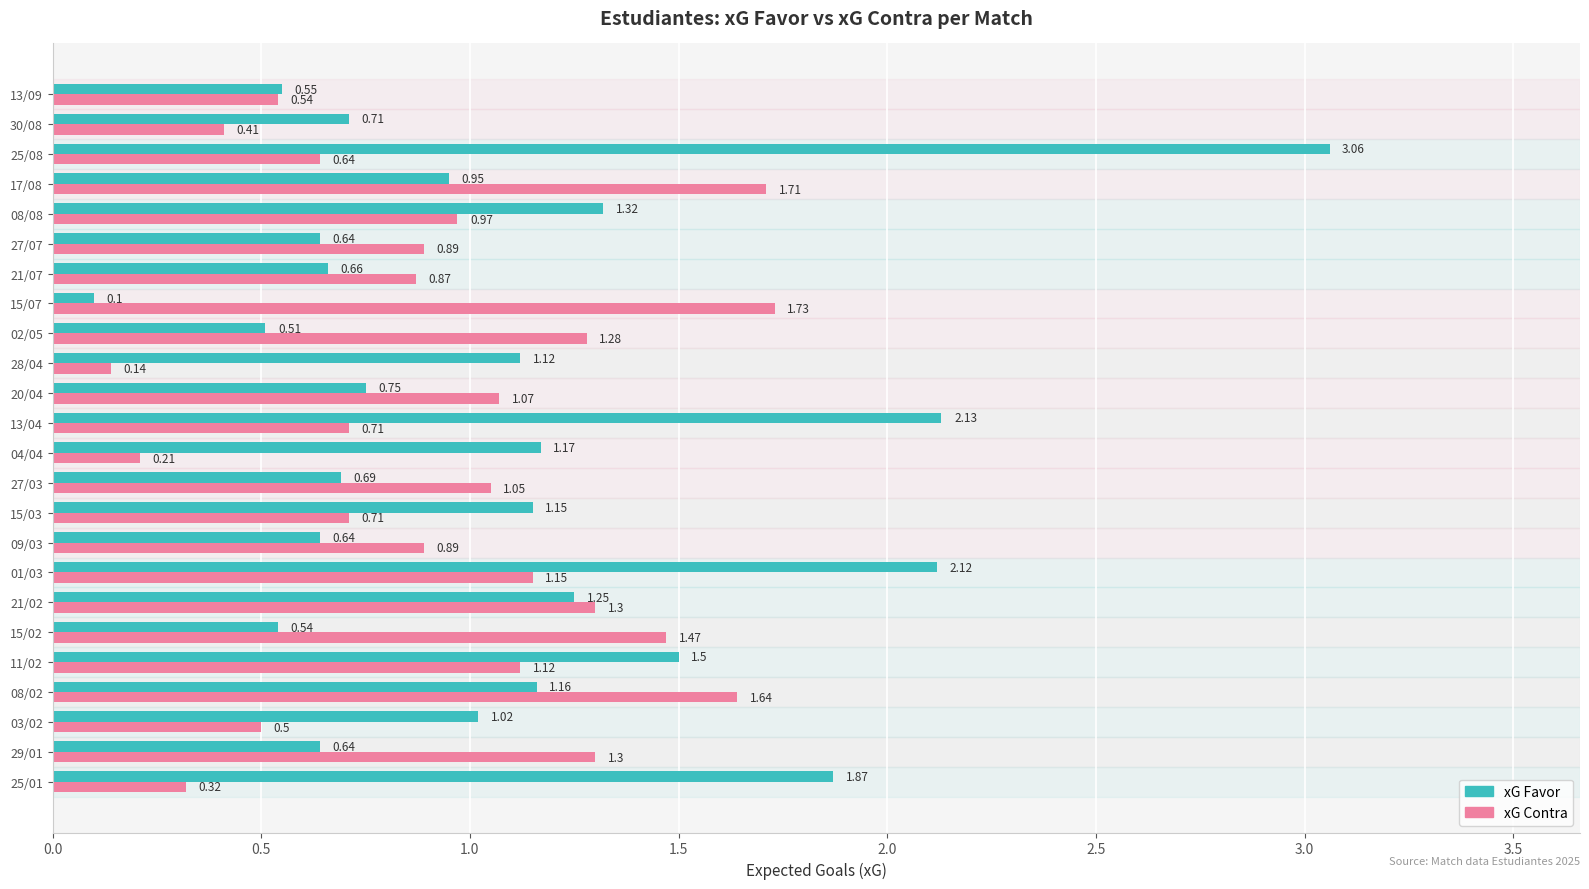

At which category does the chart reach its minimum across all series?

15/07